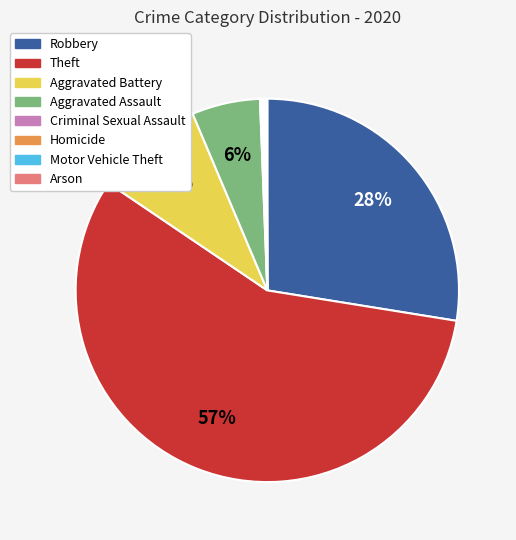

Which slice is the largest?

Theft